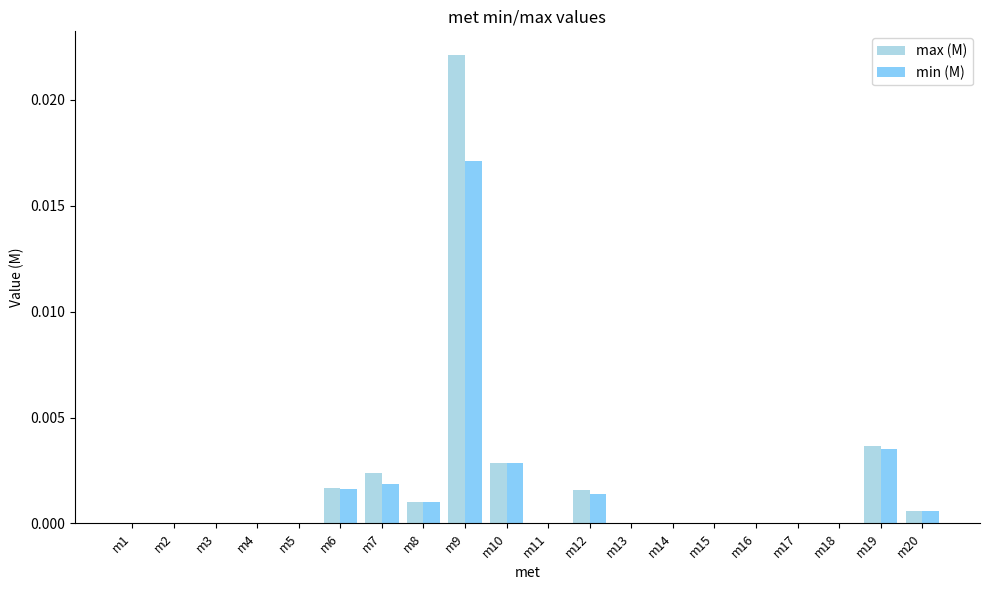

At which category does the chart reach its peak across all series?

m9